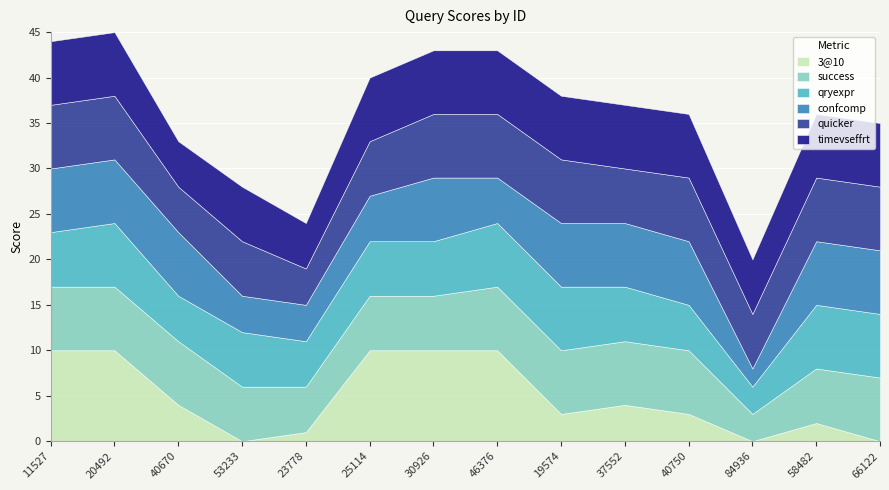

At 40750, list the series in order from smallest to largest.

3@10, qryexpr, success, confcomp, quicker, timevseffrt